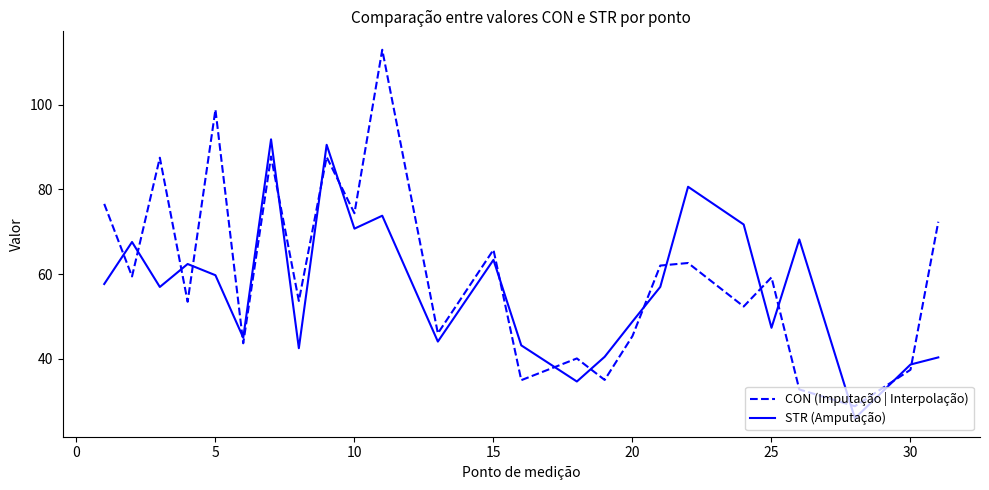

What is the minimum value shown in the chart?

26.0